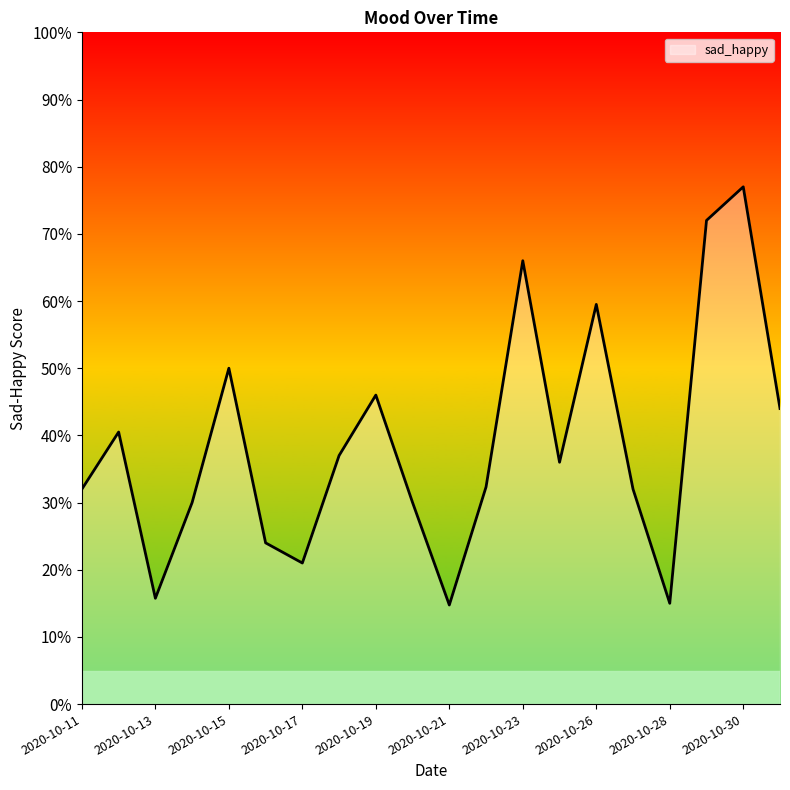

What is the smallest value displayed?

14.8